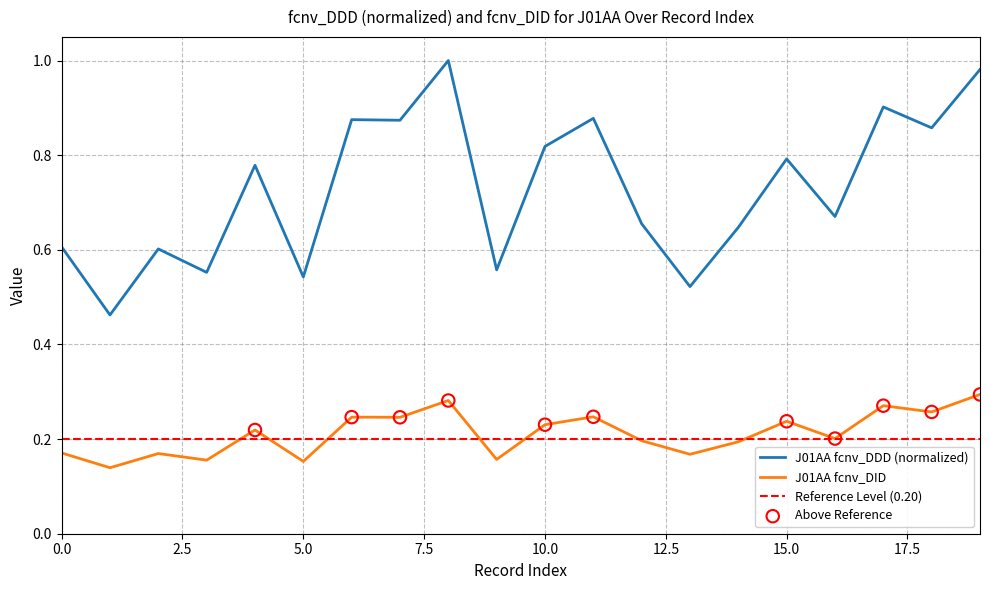

True or false: J01AA fcnv_DID and J01AA fcnv_DDD (normalized) intersect in this chart.

False